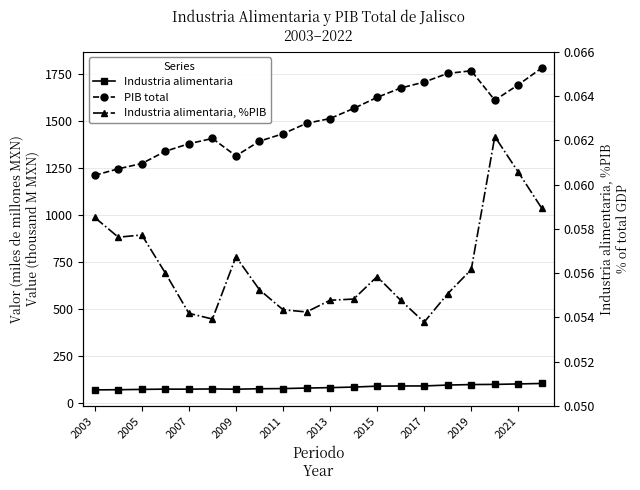

Count the number of categories in the chart.

20